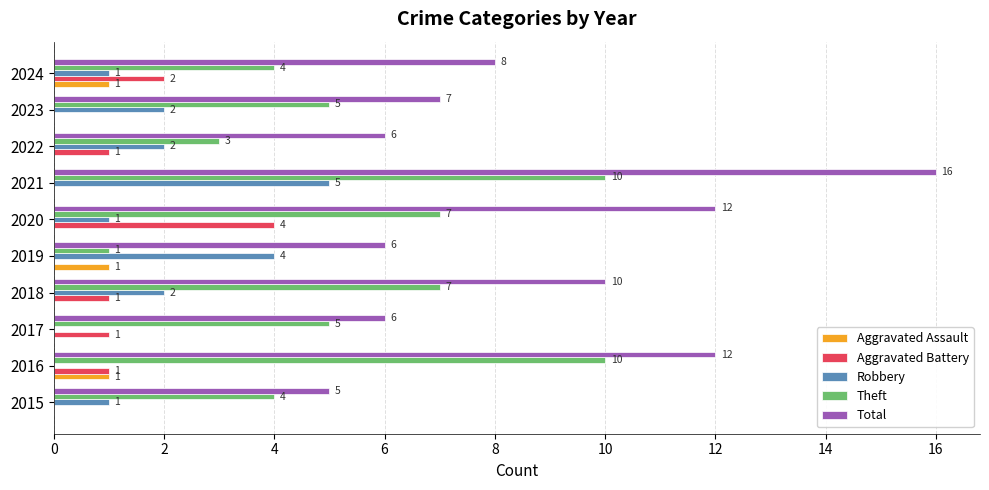

Between 2022 and 2024, which series saw the biggest shift?

Total